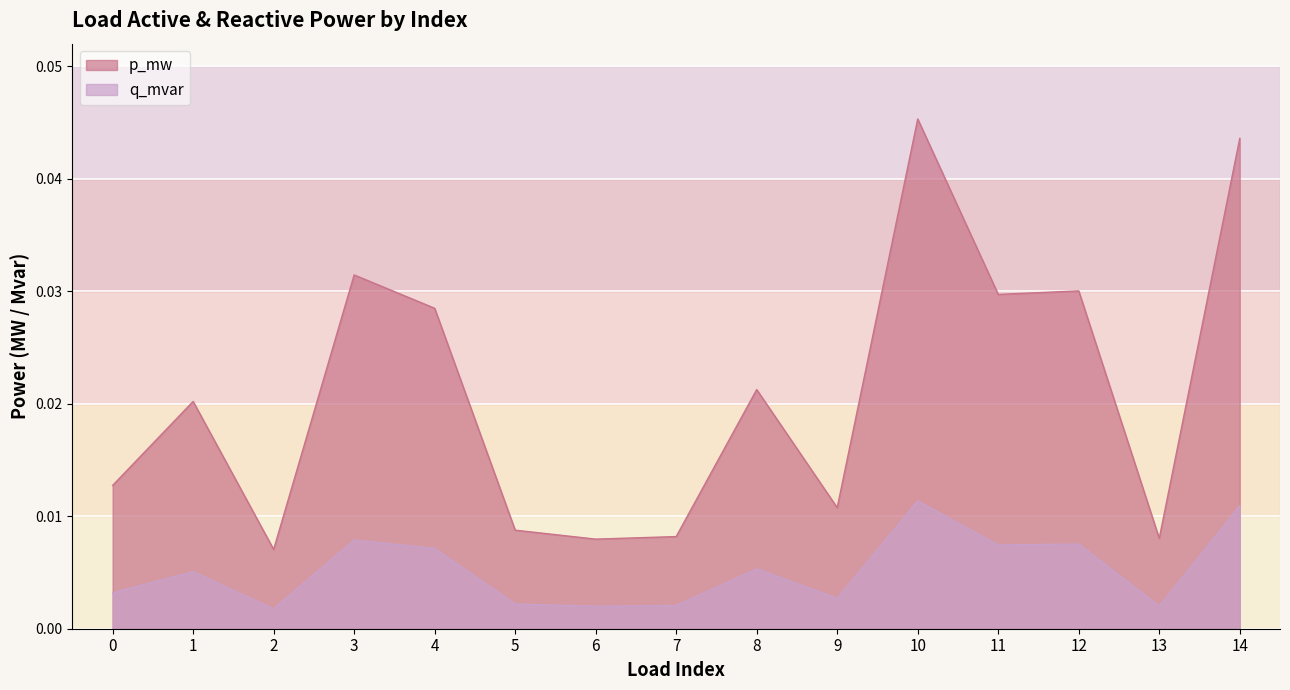

List the series in order of their peak value, highest first.

p_mw, q_mvar